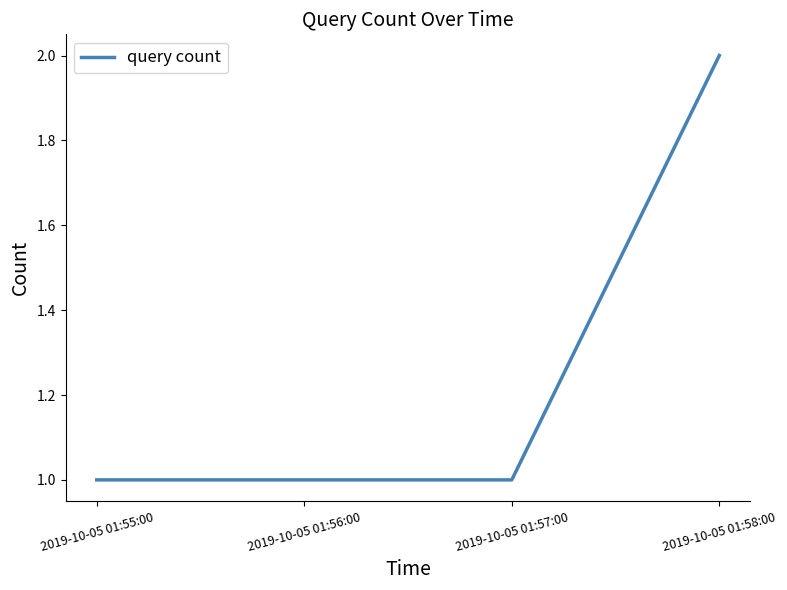

True or false: the data has more than 1 interior local peaks.

False